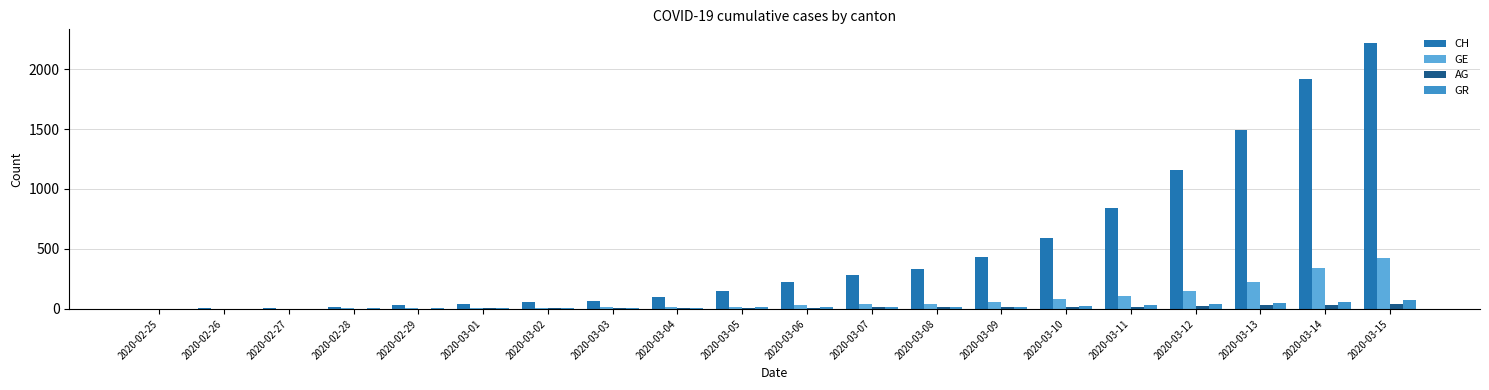

The value of GR at 2020-02-25 is 0. True or false?

True